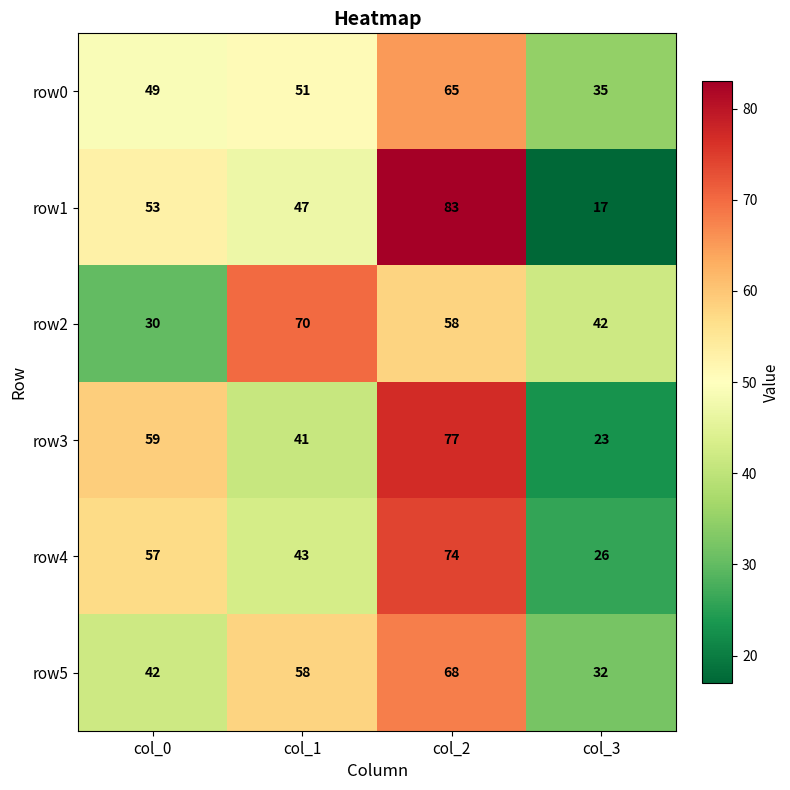

Reading left to right, transcribe all the data shown in this chart.

row0: 49	51	65	35
row1: 53	47	83	17
row2: 30	70	58	42
row3: 59	41	77	23
row4: 57	43	74	26
row5: 42	58	68	32